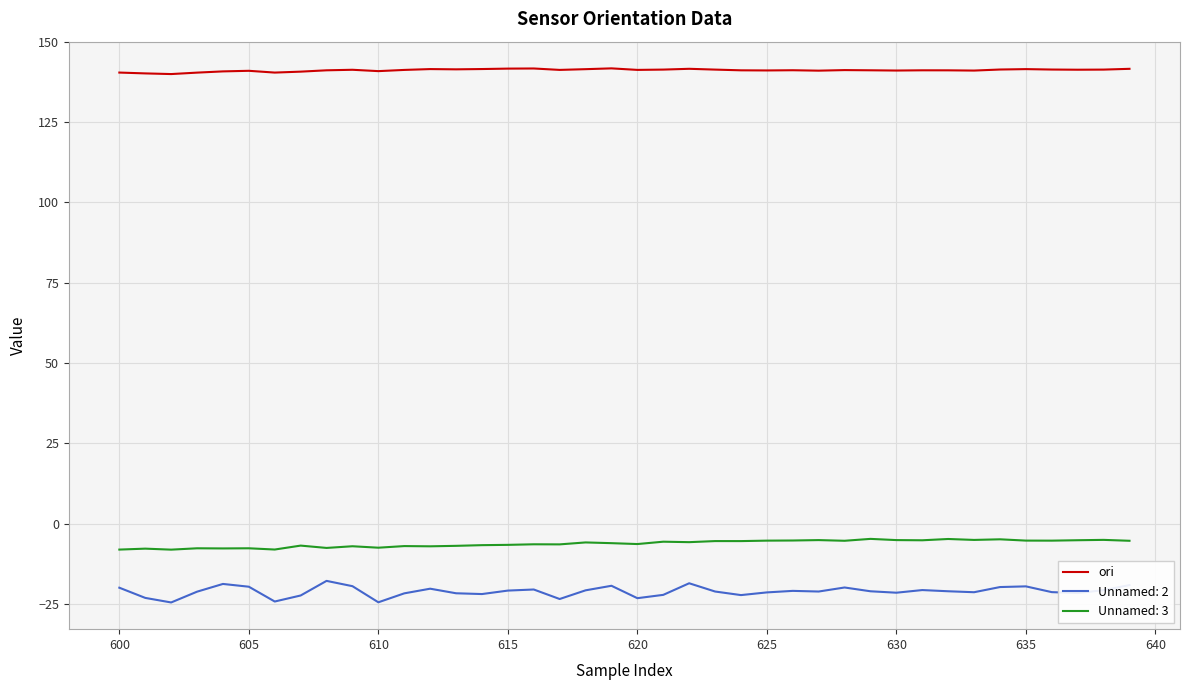

List the series in order of their peak value, lowest first.

Unnamed: 2, Unnamed: 3, ori